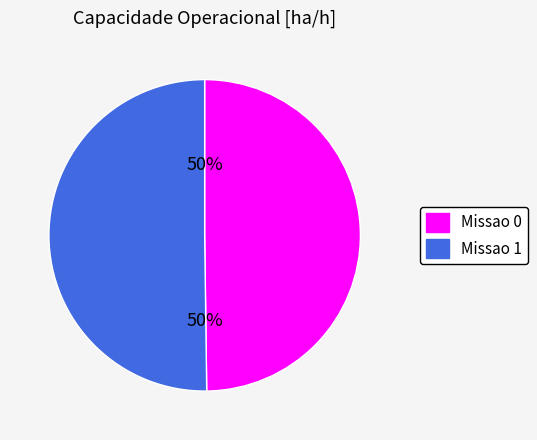

What percentage is the Missao 0 slice, to the nearest percent?

50%